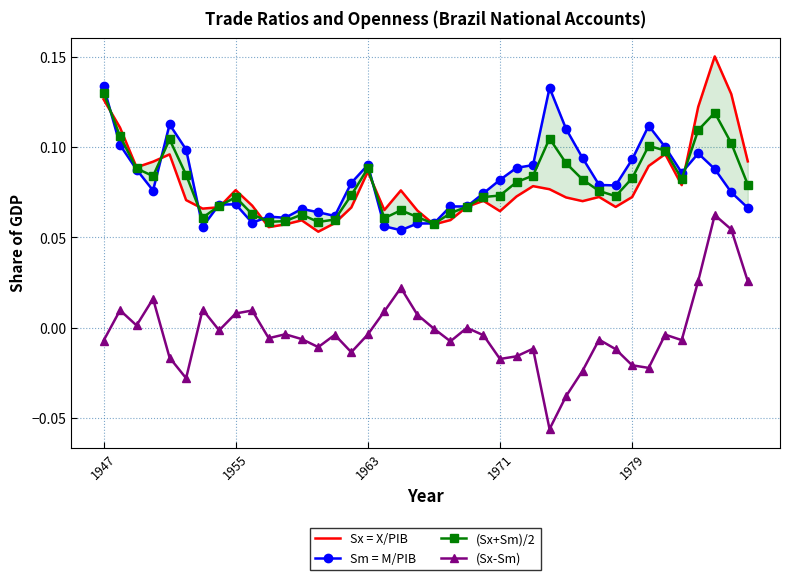

At which label does (Sx+Sm)/2 reach its peak?

1947